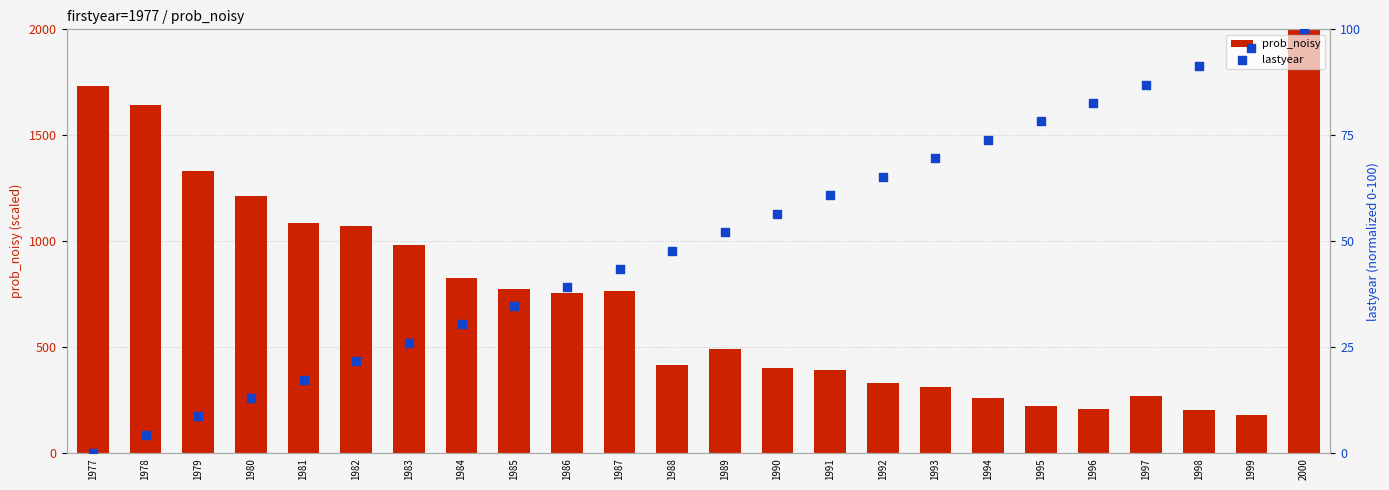

Which series has the largest total across all categories?

prob_noisy